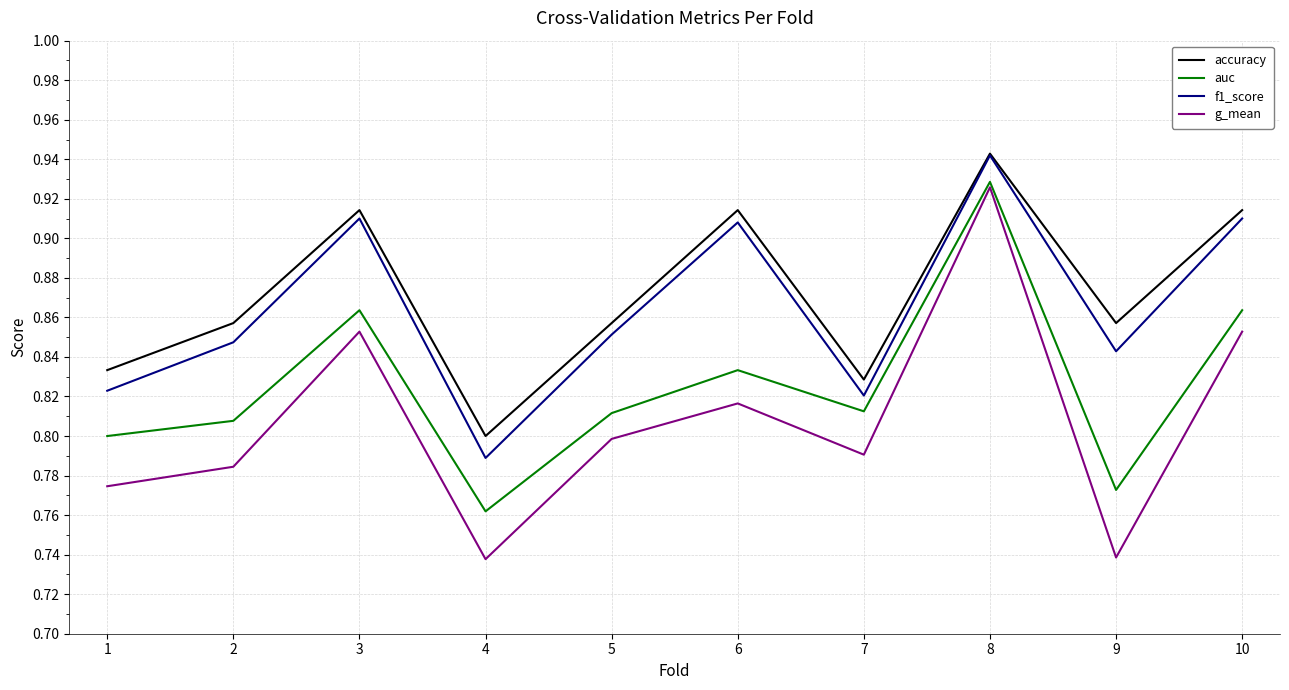

Which category has the lowest value in the f1_score series?

4